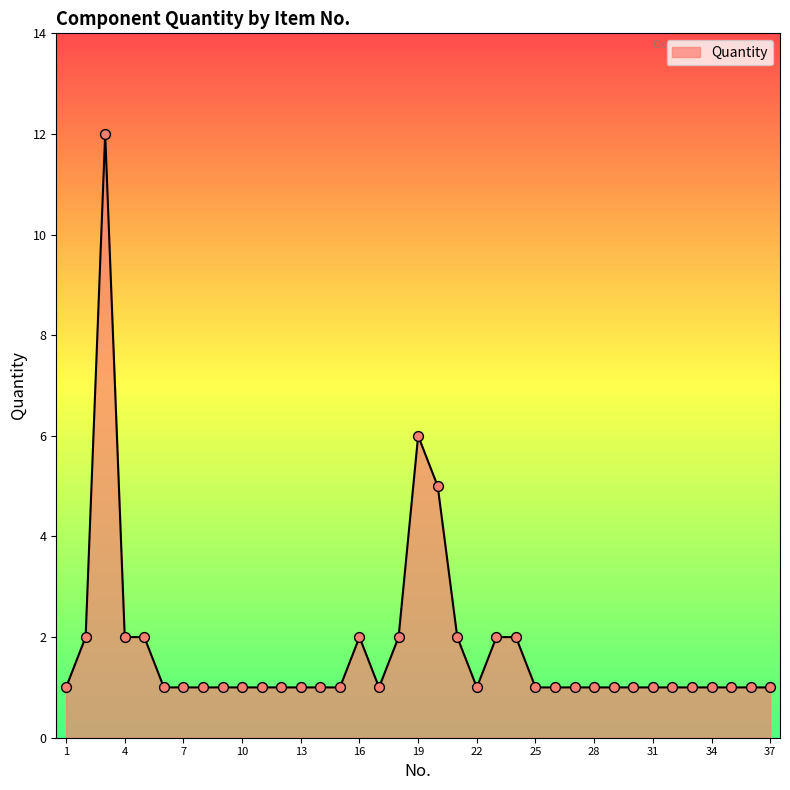

What is the maximum value shown in the chart?

12